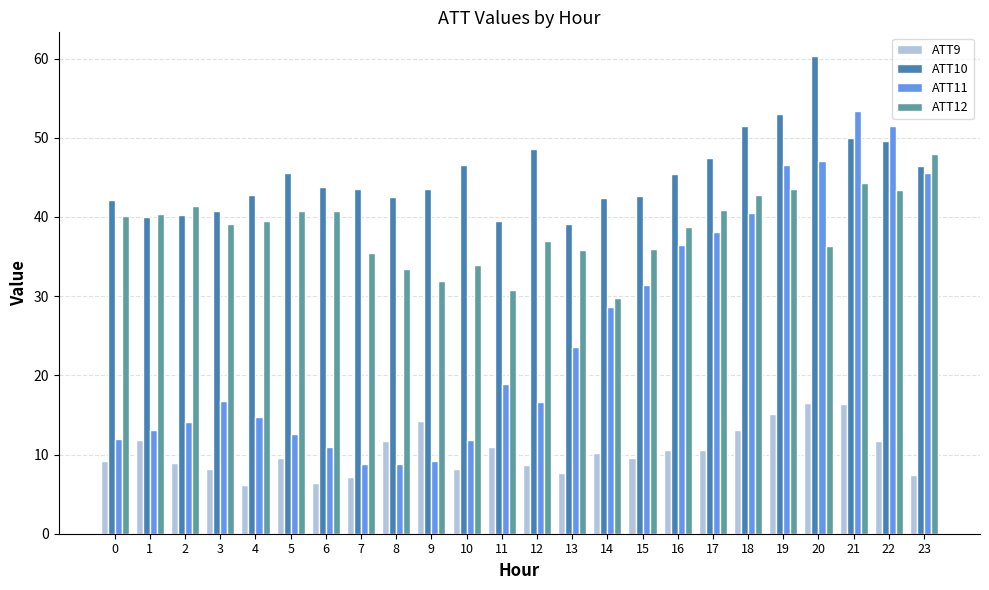

True or false: ATT11 has a value of 31.3 at 21.

False